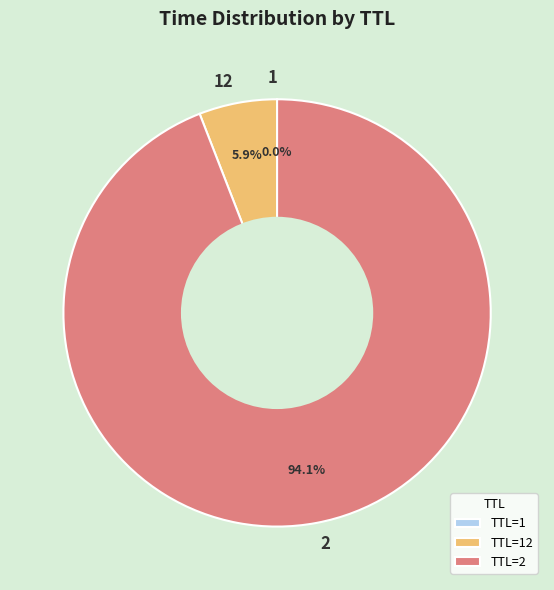

Does 2 represent more than half of the total?

Yes